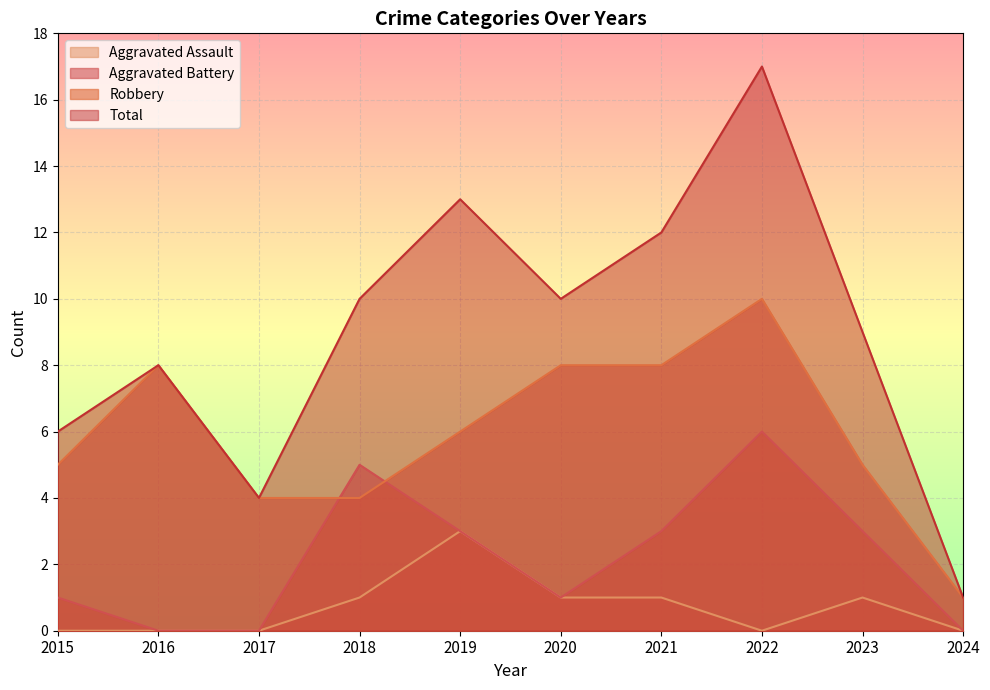

What is the approximate value of Aggravated Assault at 2018?

1